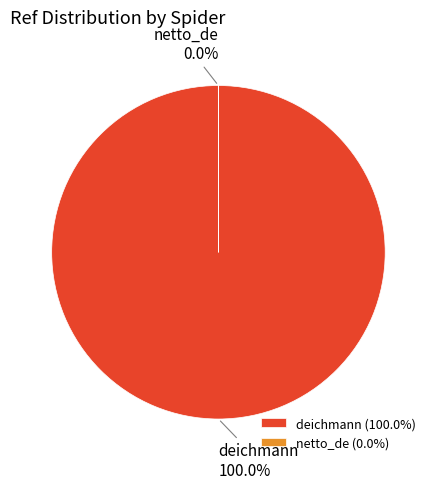

What is the change in value from deichmann to netto_de?

-55182079